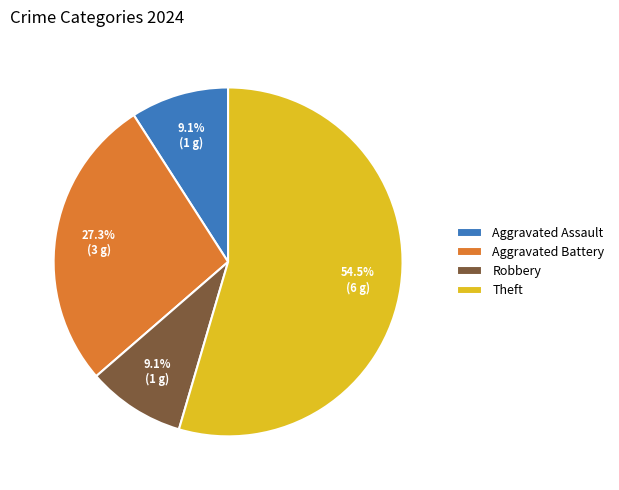

Which category has the biggest portion of the pie?

Theft